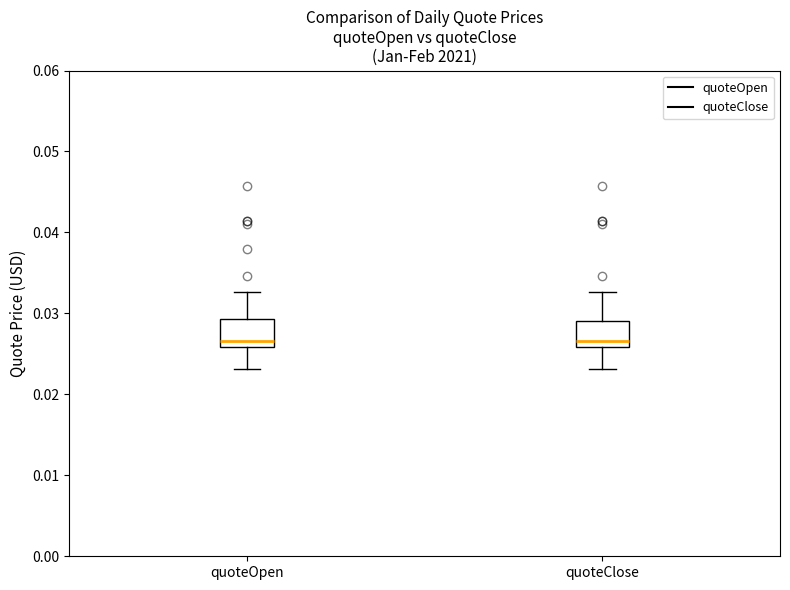

Reading left to right, transcribe this box plot: for each box, give where its median line is, the range the box spans, and where its two whiskers end, as read against the y-axis. The values are not printed on the chart, so give them approximately, as read against the axis.

quoteOpen: median 0.027, box 0.026 to 0.029, whiskers 0.023 to 0.033
quoteClose: median 0.027, box 0.026 to 0.029, whiskers 0.023 to 0.033